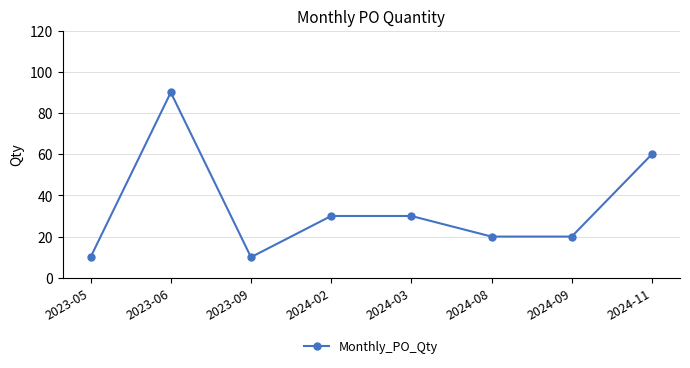

What is the minimum value shown in the chart?

10